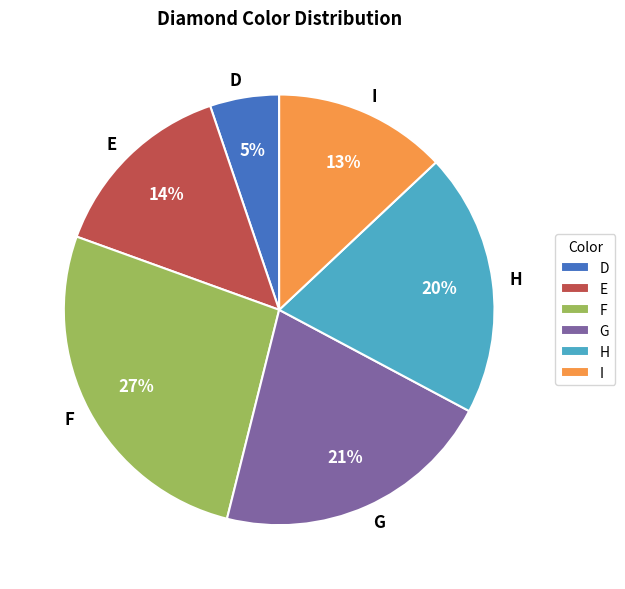

Which has a higher value, E or G?

G